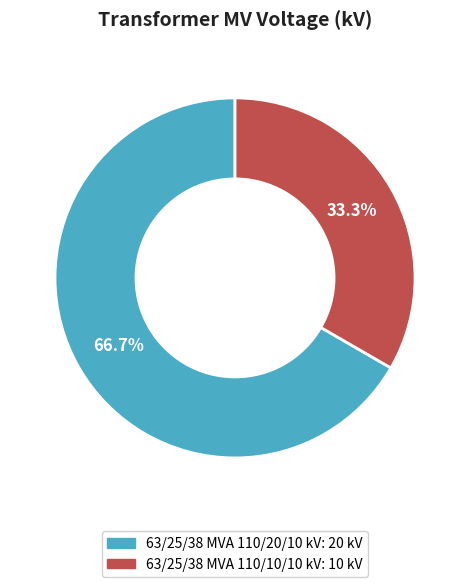

Rank the categories by value from lowest to highest.

63/25/38 MVA 110/10/10 kV, 63/25/38 MVA 110/20/10 kV